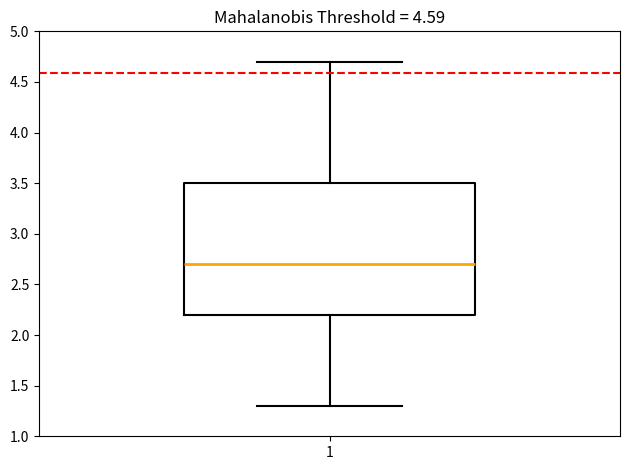

Read this box plot against the y-axis: the position of the median line, the range covered by the box, and the ends of both whiskers. The values are not printed on the chart, so give them approximately, as read against the axis.

median 2.7, box 2.2 to 3.5, whiskers 1.3 to 4.7